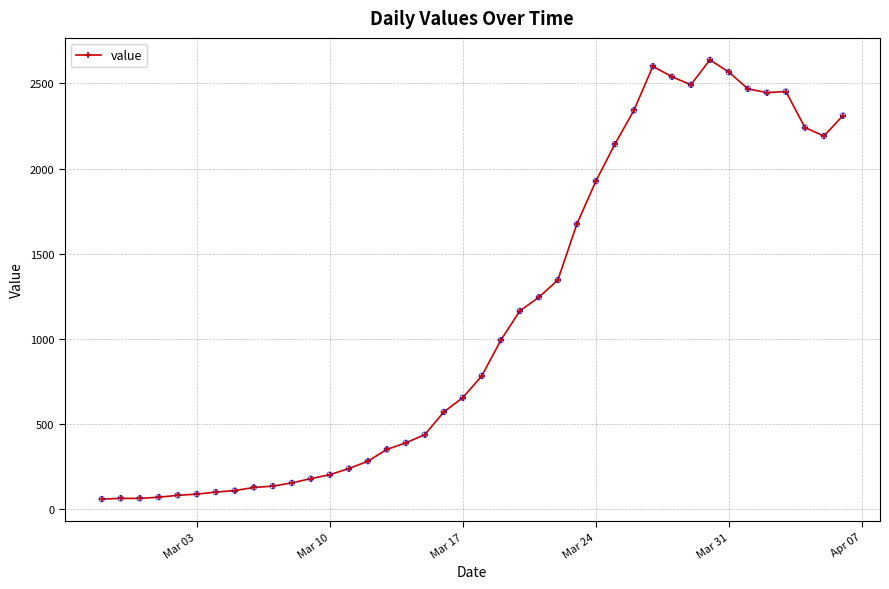

What is the smallest value displayed?

61